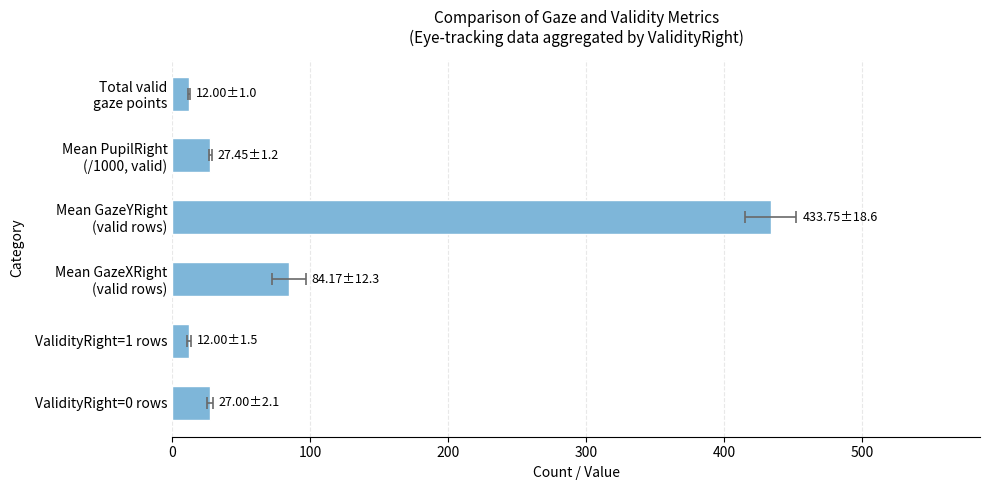

Approximately how many times larger is the value at Mean GazeYRight (valid rows) compared to ValidityRight=0 rows?

16.1